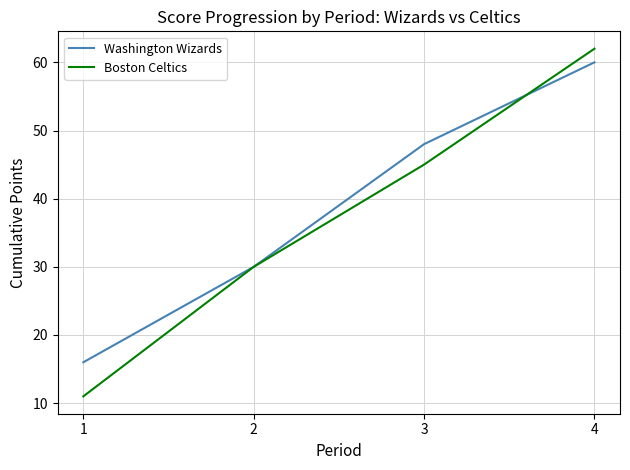

True or false: Washington Wizards has a value of 104 at 4.

False